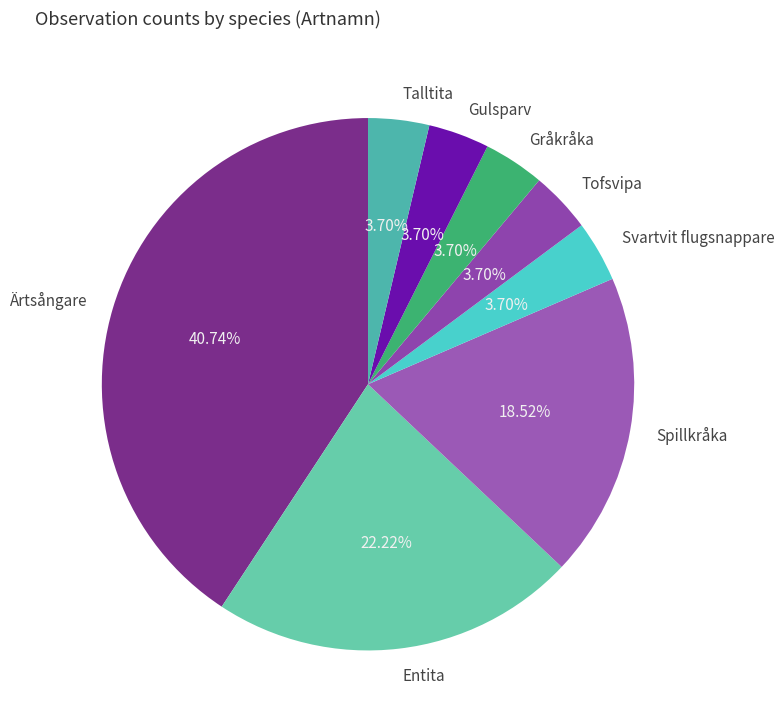

To the nearest percent, what percentage of the pie is Tofsvipa?

4%